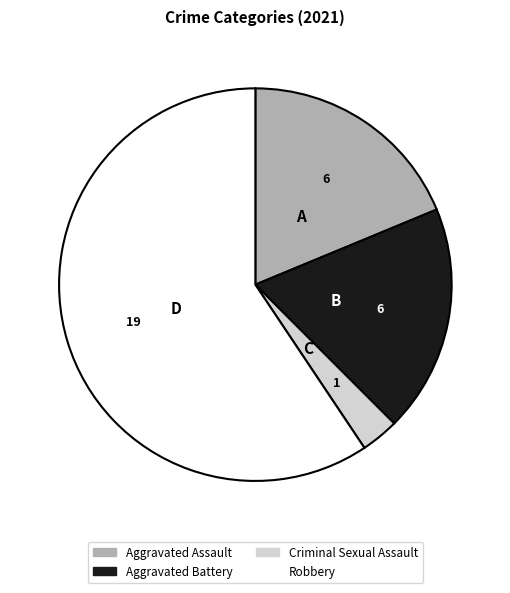

Do Criminal Sexual Assault and Aggravated Battery together represent more than half of the pie?

No